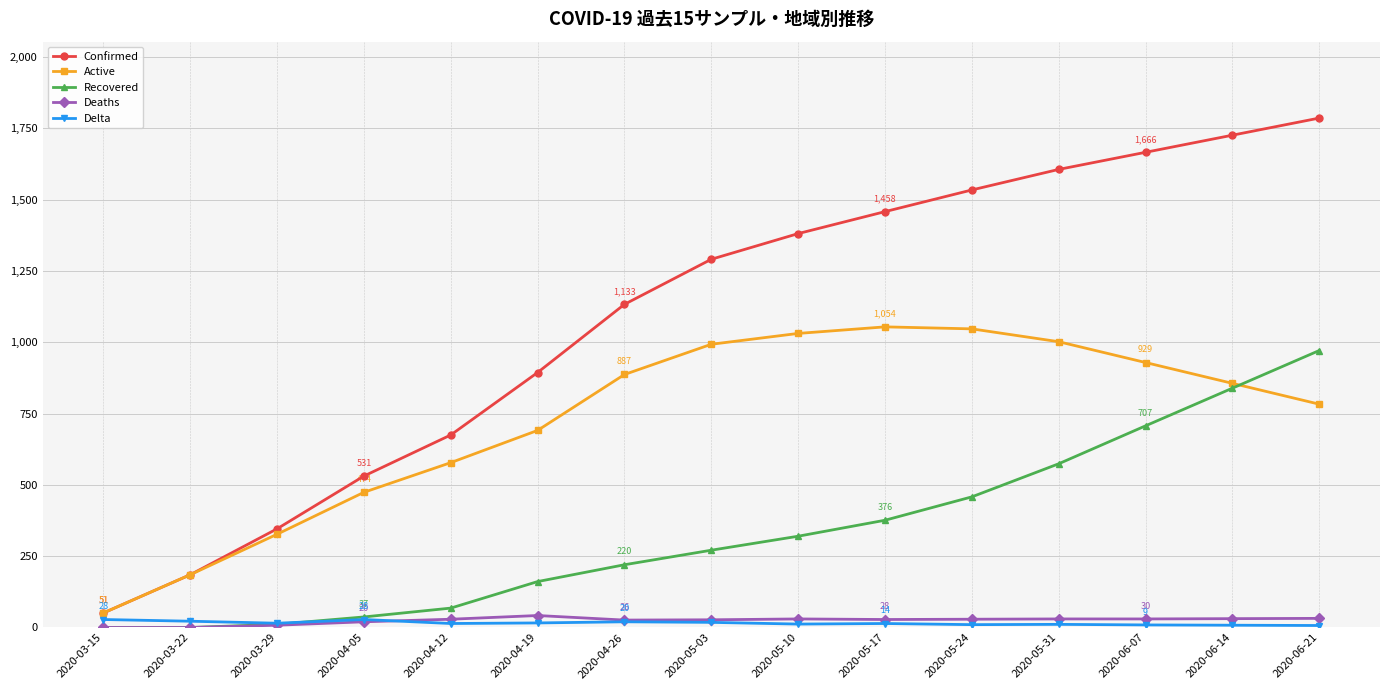

The value of Recovered at 2020-03-15 is -439. True or false?

False